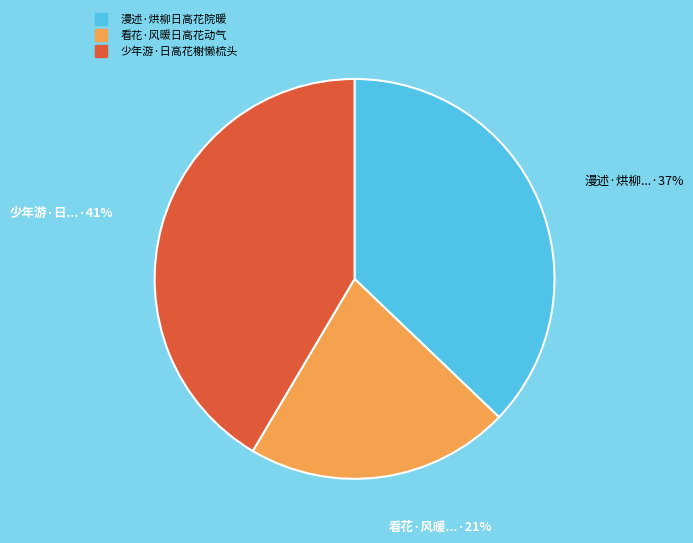

How many slices are in this pie chart?

3